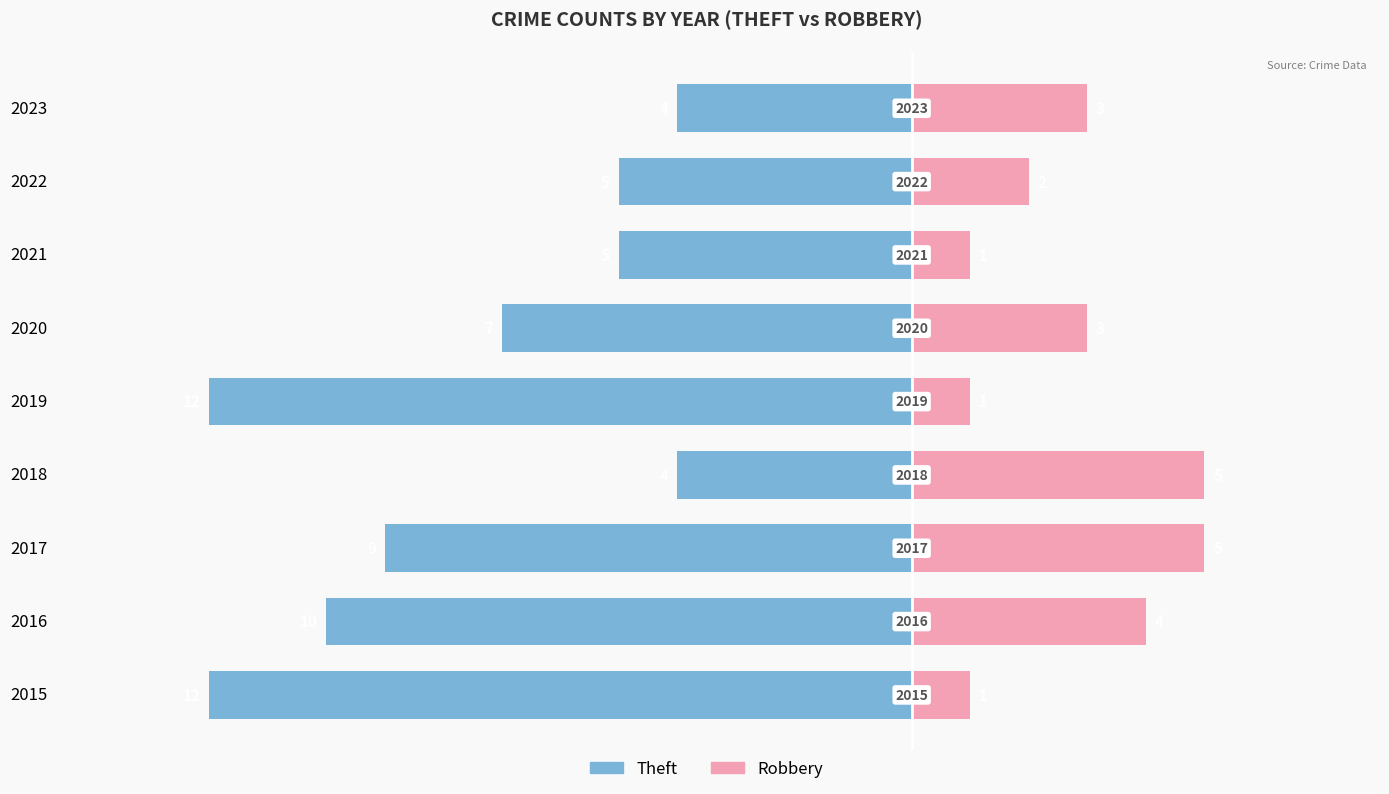

Reading left to right, extract all data points from this chart.

Theft: -12	-10	-9	-4	-12	-7	-5	-5	-4
Robbery: 1	4	5	5	1	3	1	2	3